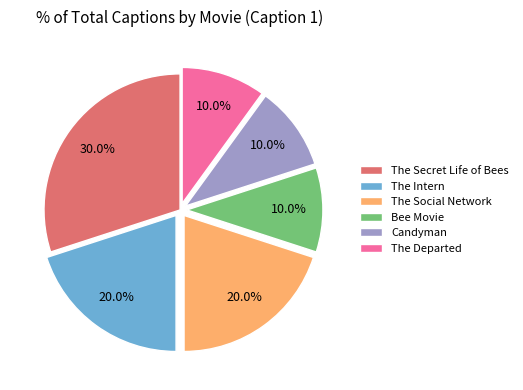

Which category has the biggest portion of the pie?

The Secret Life of Bees